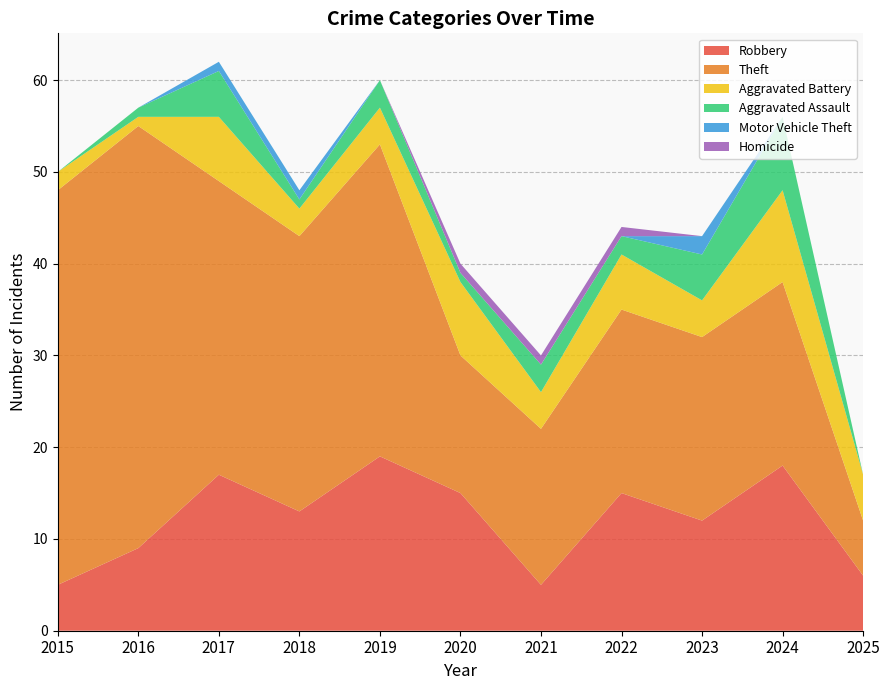

Reading right to left, what are all the values shown in this chart?

Robbery: 6	18	12	15	5	15	19	13	17	9	5
Theft: 6	20	20	20	17	15	34	30	32	46	43
Aggravated Battery: 5	10	4	6	4	8	4	3	7	1	2
Aggravated Assault: 0	8	5	2	3	1	3	1	5	1	0
Motor Vehicle Theft: 0	0	2	0	0	0	0	1	1	0	0
Homicide: 0	0	0	1	1	1	0	0	0	0	0